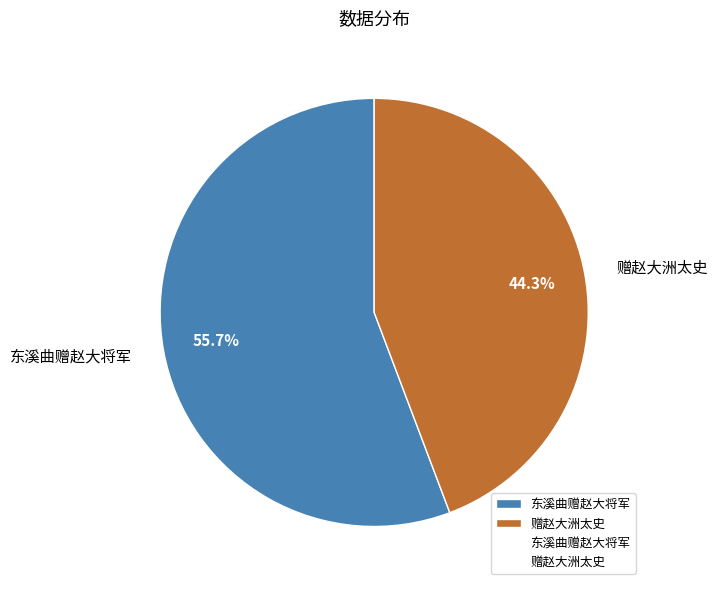

To the nearest percent, what portion does 赠赵大洲太史 represent?

44%